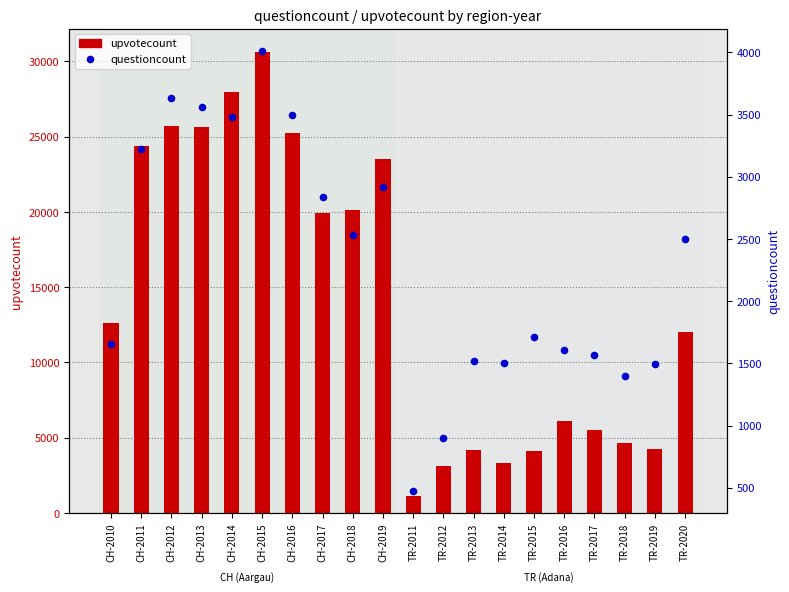

Which series reaches the maximum Y coordinate?

upvotecount